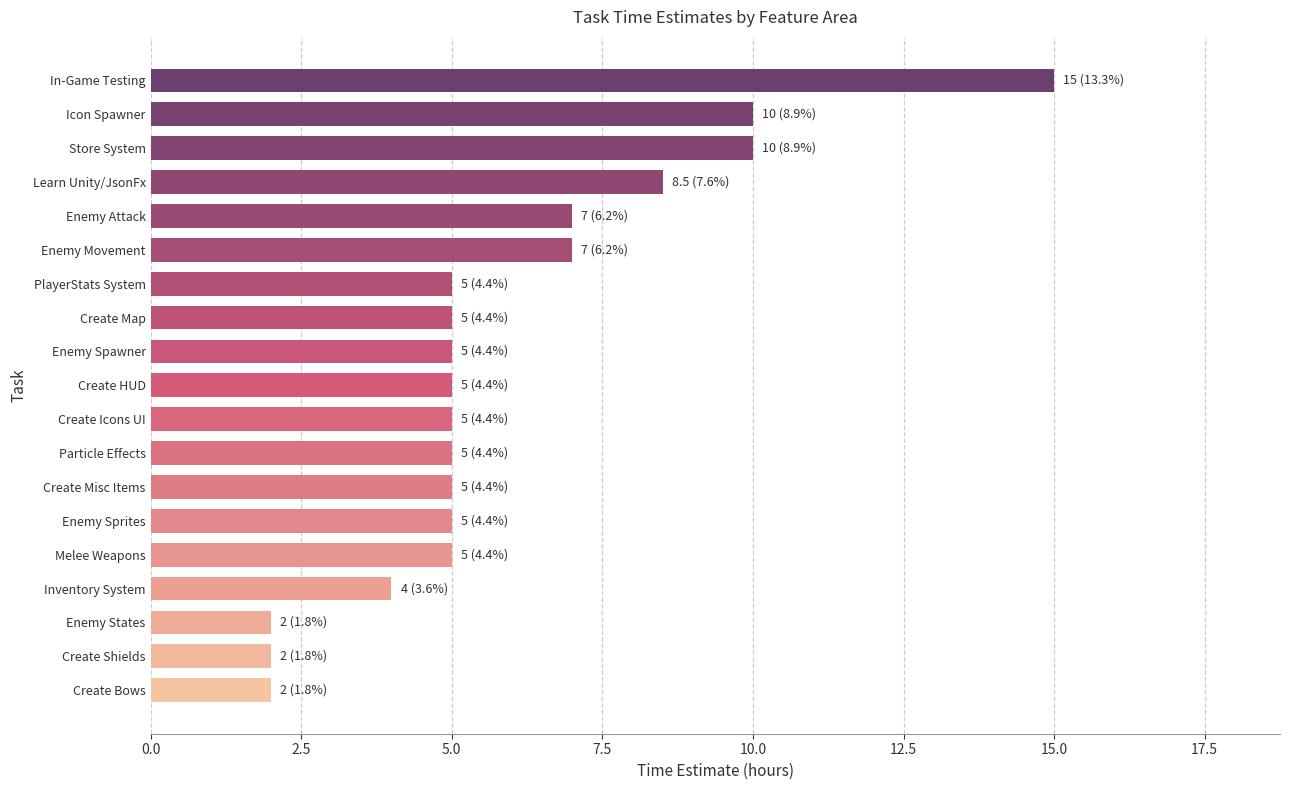

The value at Create Misc Items is 5.0. True or false?

True